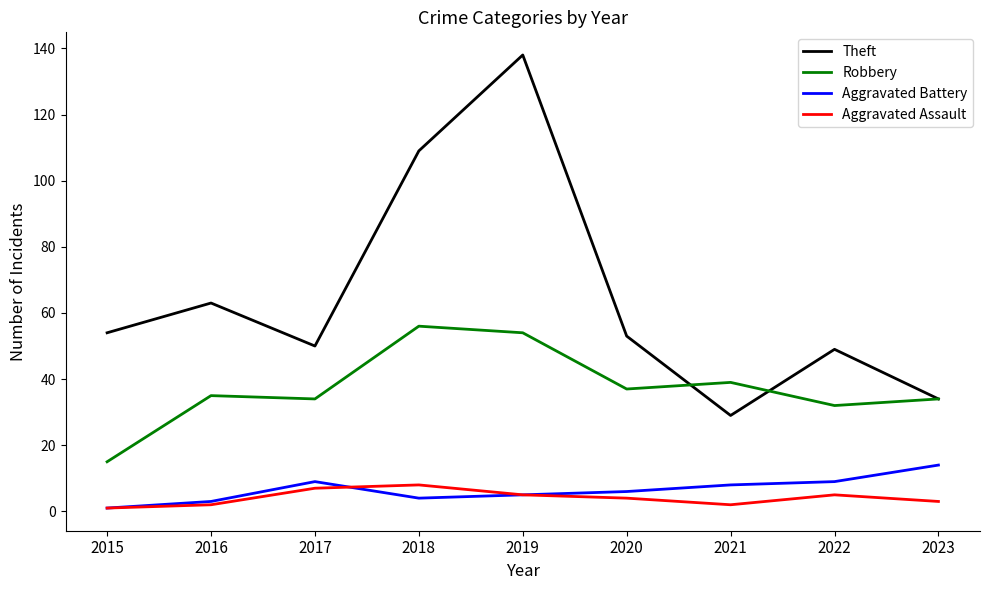

List the series in order of their peak value, highest first.

Theft, Robbery, Aggravated Battery, Aggravated Assault